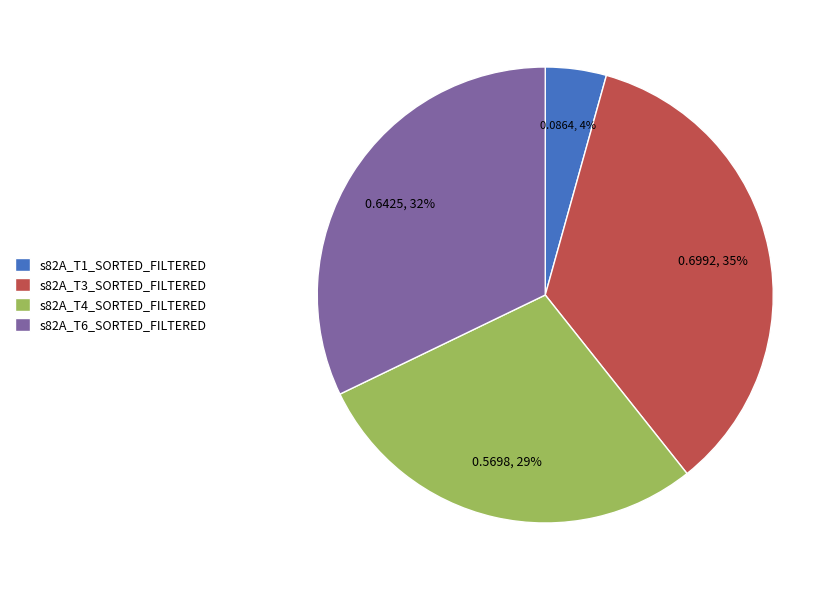

Rank the categories by value from highest to lowest.

s82A_T3_SORTED_FILTERED, s82A_T6_SORTED_FILTERED, s82A_T4_SORTED_FILTERED, s82A_T1_SORTED_FILTERED